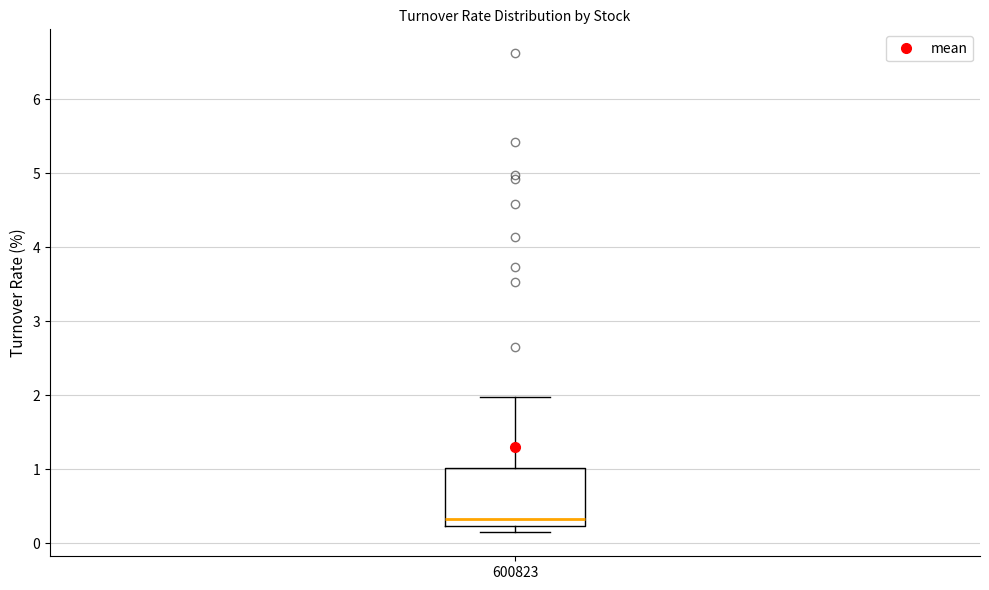

Transcribe this box plot: give where the median line is, the range the box spans, and where the two whiskers end, as read against the y-axis. The values are not printed on the chart, so give them approximately, as read against the axis.

median 0.3, box 0.2 to 1.0, whiskers 0.2 (just below the box's lower edge) to 2.0